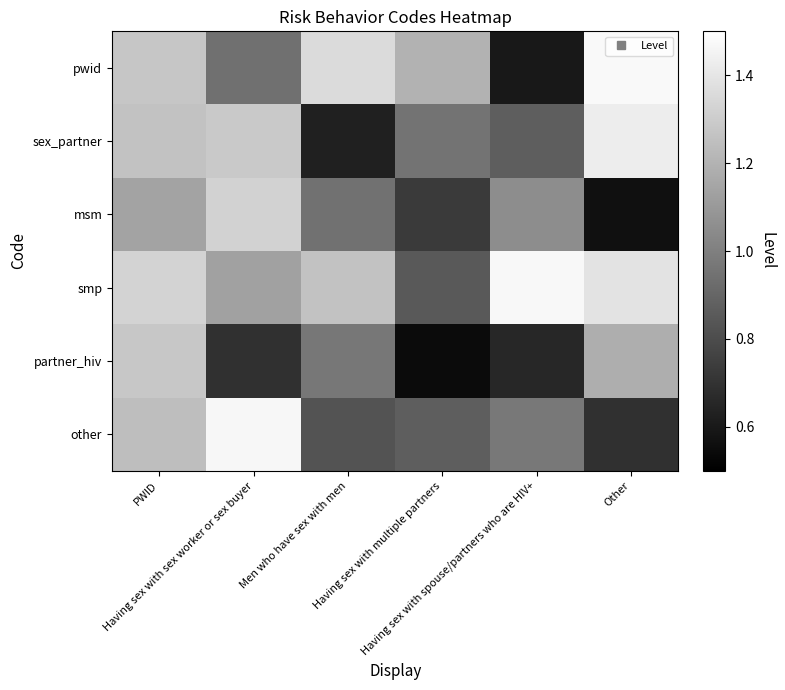

Between Men who have sex with men and Other, which is larger?

Other